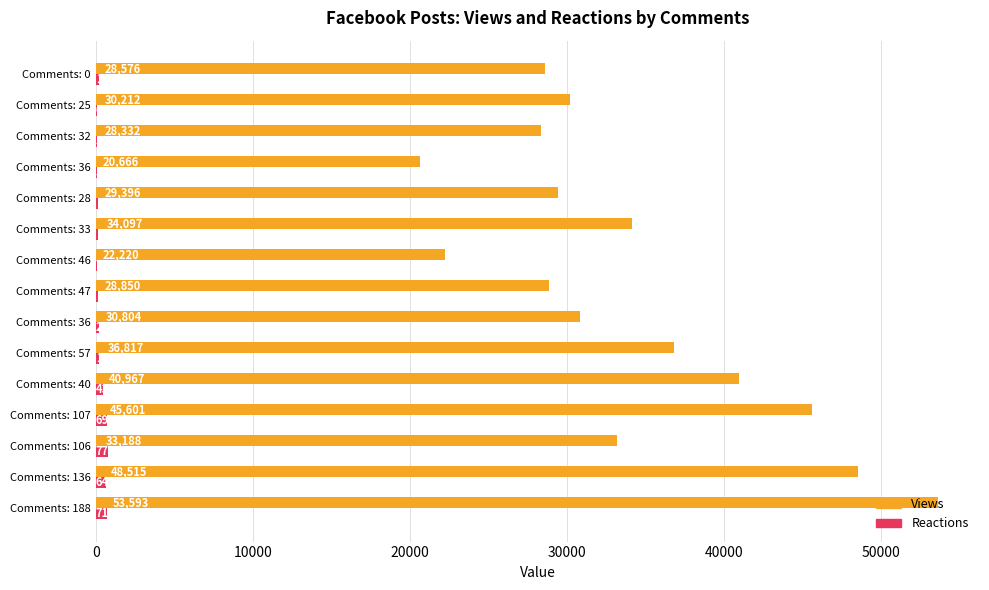

List the series in order of their peak value, highest first.

Views, Reactions